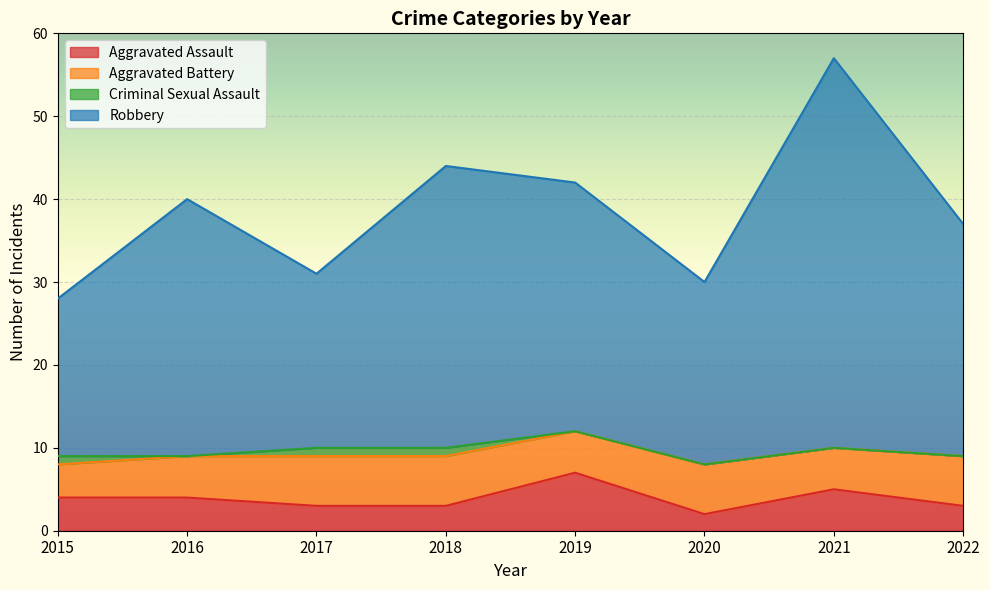

At which category is the sum across all series the highest?

2021